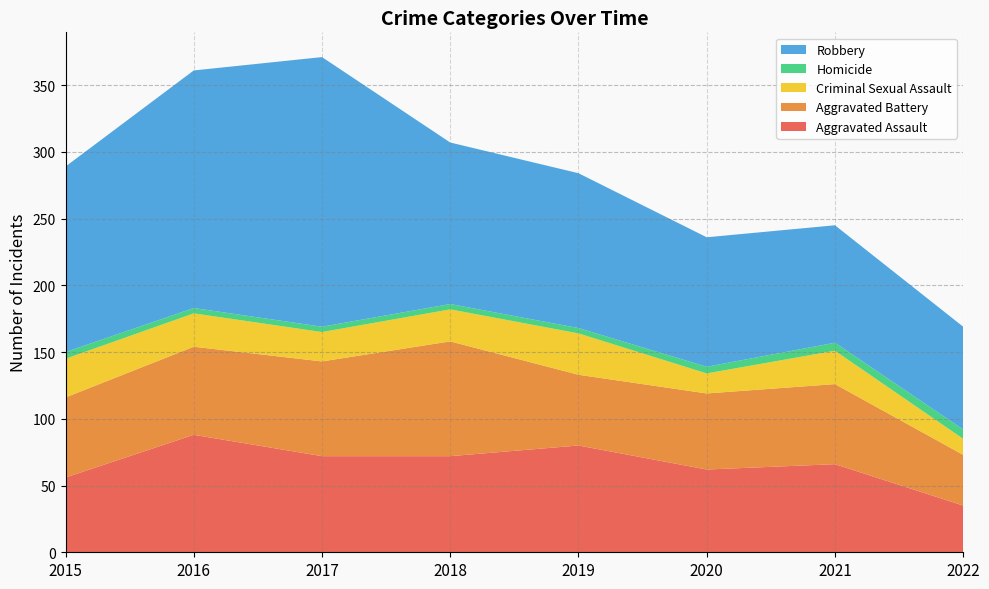

Reading right to left, extract all data points from this chart.

Aggravated Assault: 35	66	62	80	72	72	88	56
Aggravated Battery: 38	60	57	53	86	71	66	60
Criminal Sexual Assault: 12	25	15	31	24	22	25	29
Homicide: 7	6	5	4	4	4	4	5
Robbery: 77	88	97	116	121	202	178	139